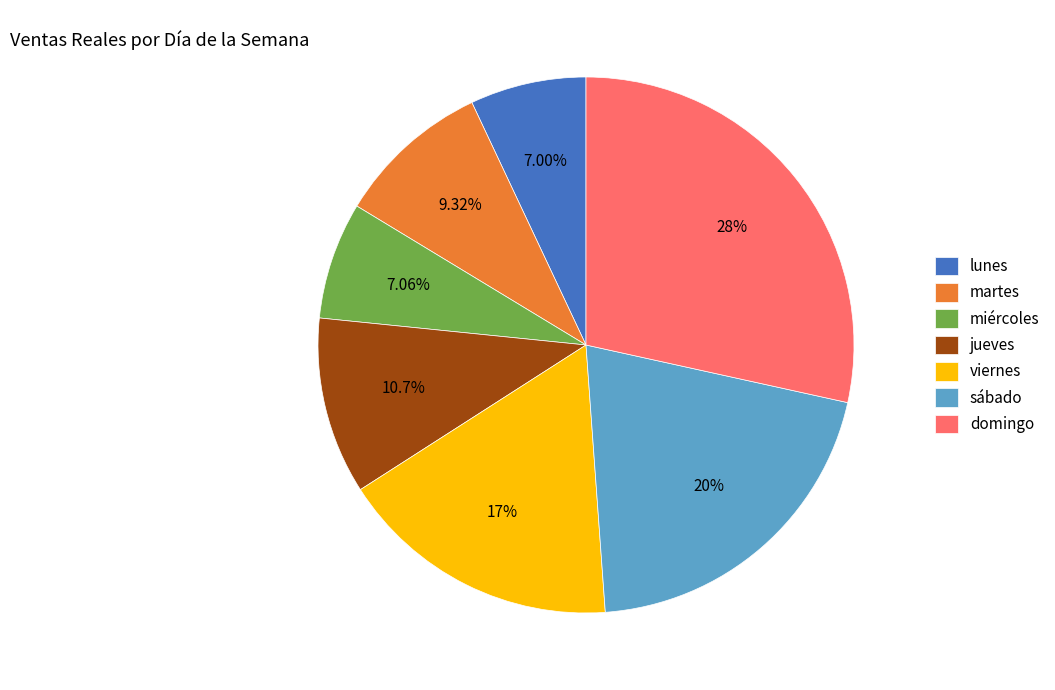

Is martes the majority of the pie?

No